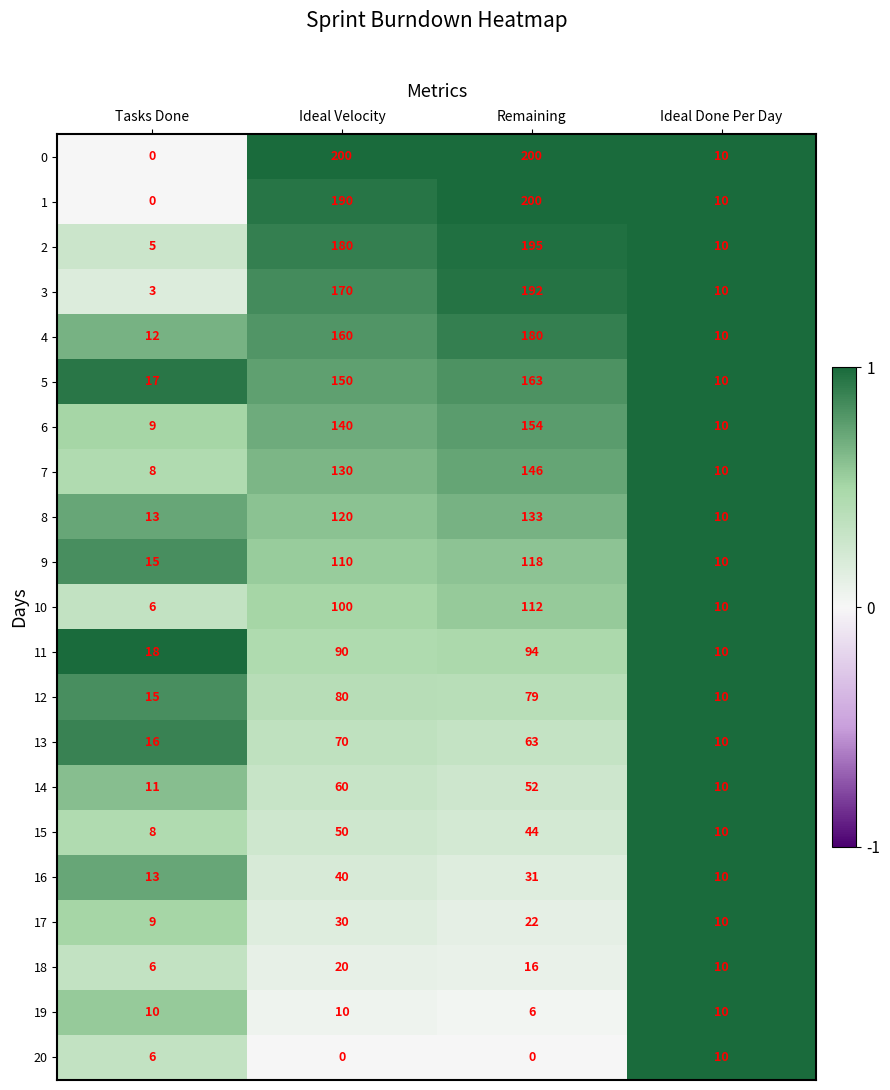

Which series has the largest total across all categories?

0